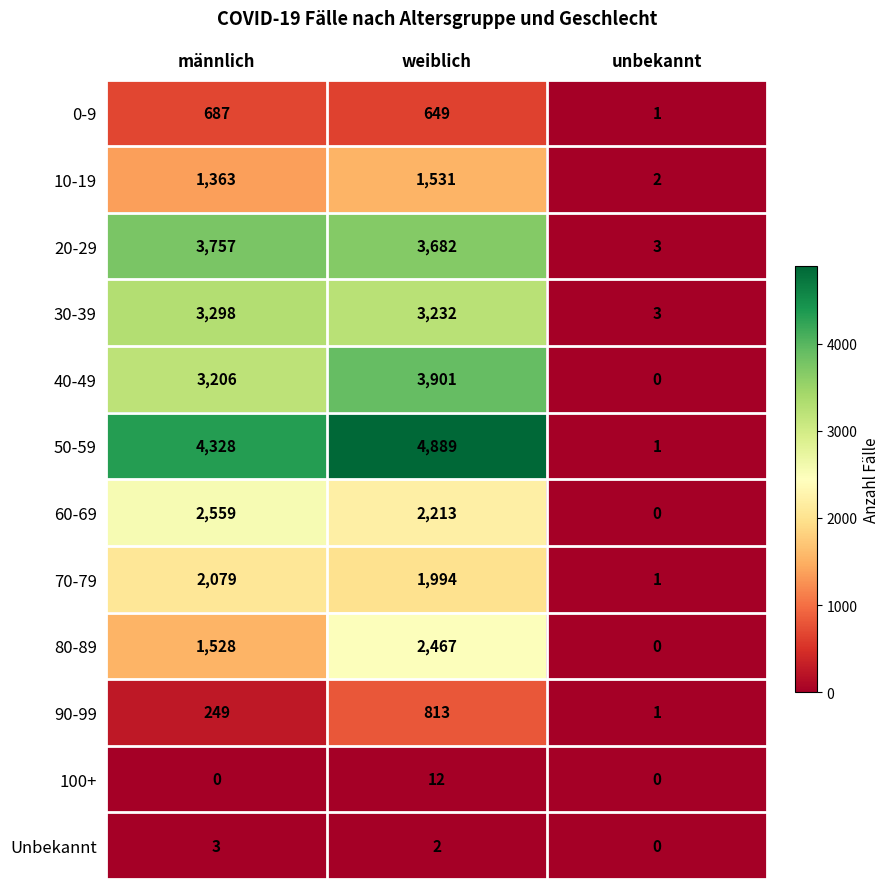

Rank the categories by 50-59 value from lowest to highest.

unbekannt, männlich, weiblich